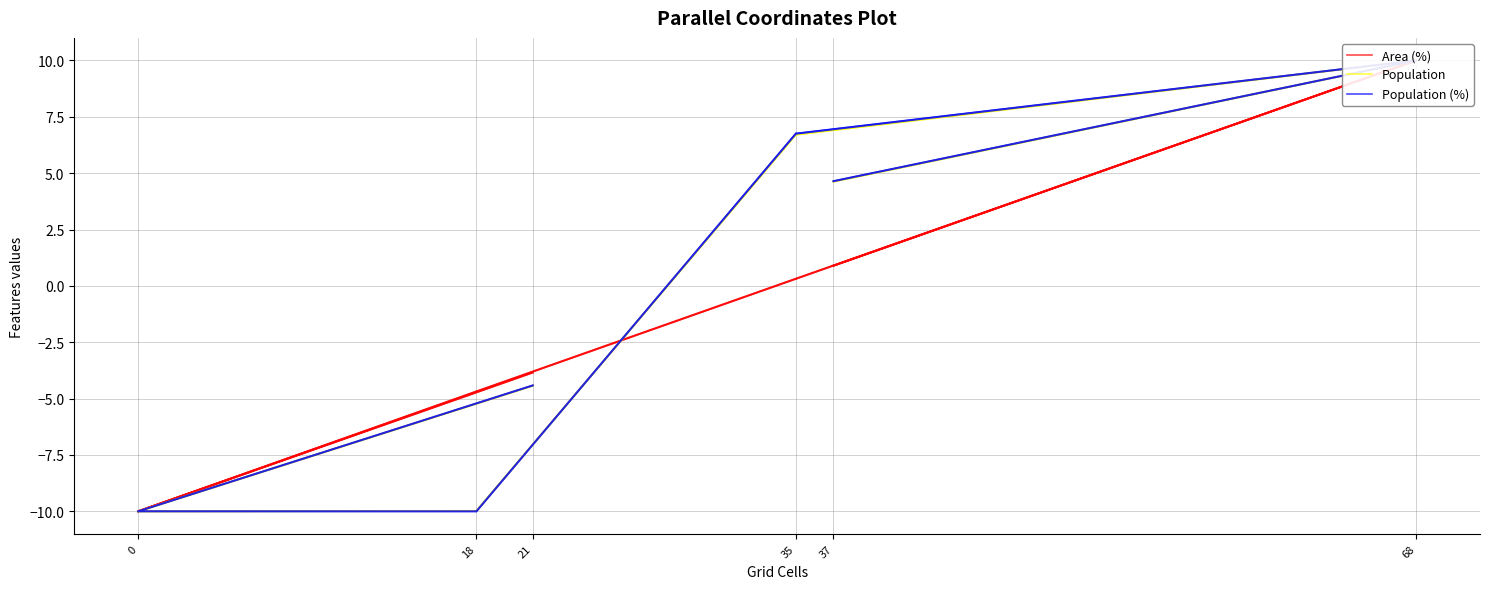

Is this an area chart (filled region under the line)?

No